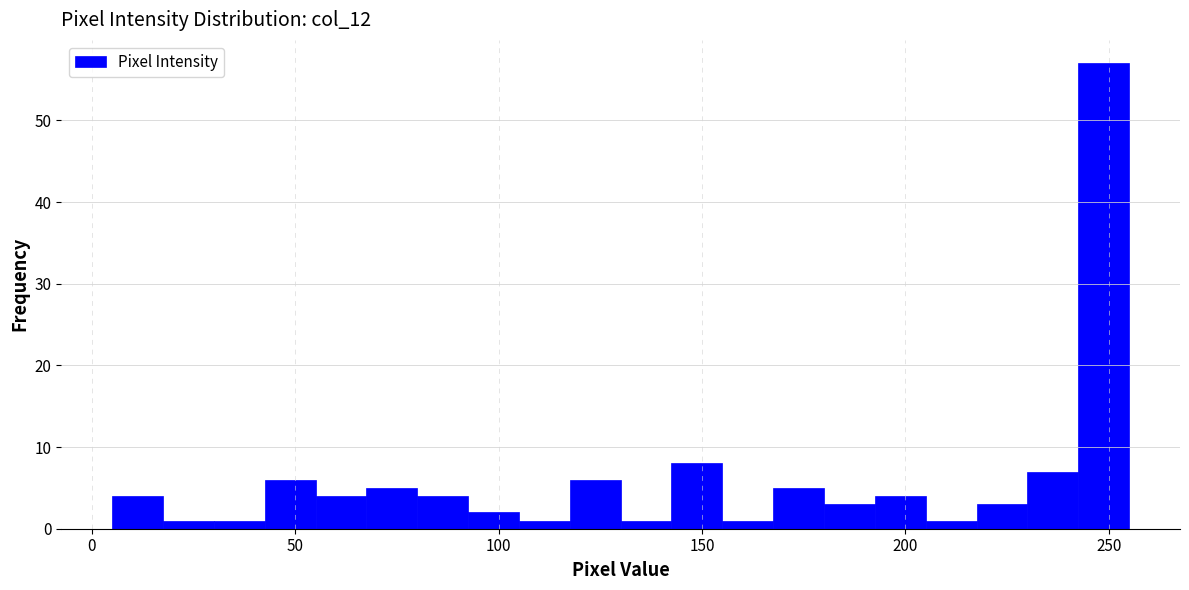

Read against the x-axis, roughly where is the centre of the tallest bar?

250